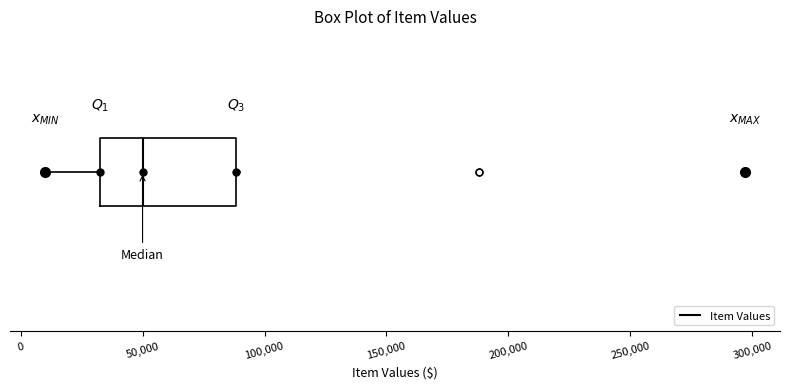

Where is the right edge of the box on the x-axis? The values are not printed on the chart, so give them approximately, as read against the axis.

90000